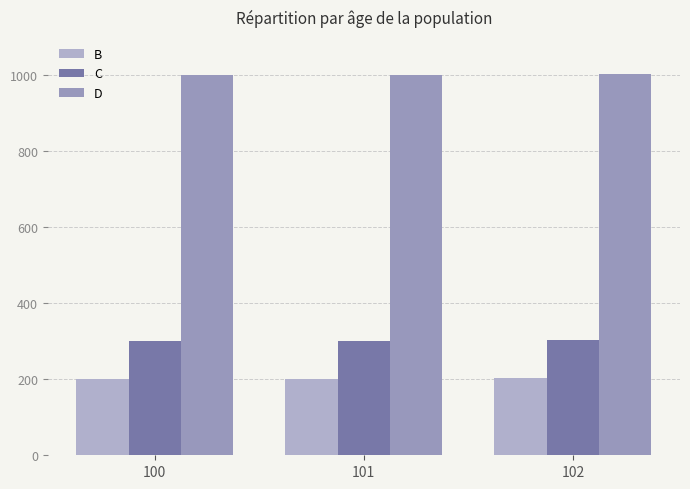

What are all the series names shown in the legend?

B, C, D